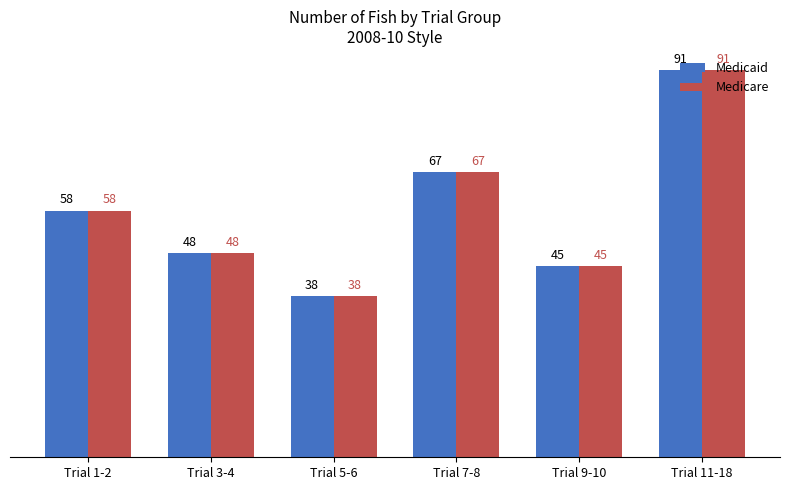

Which label corresponds to the largest value in the chart?

Trial 11-18